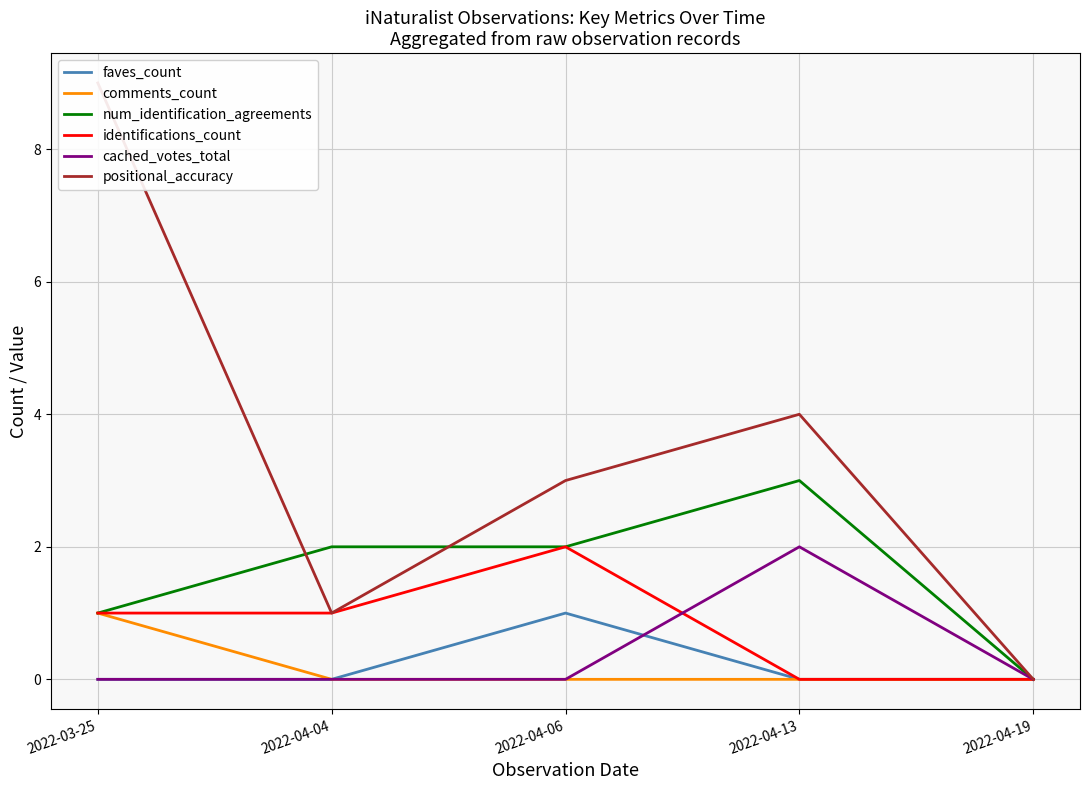

What is the label of the 4th point from the right?

2022-04-04